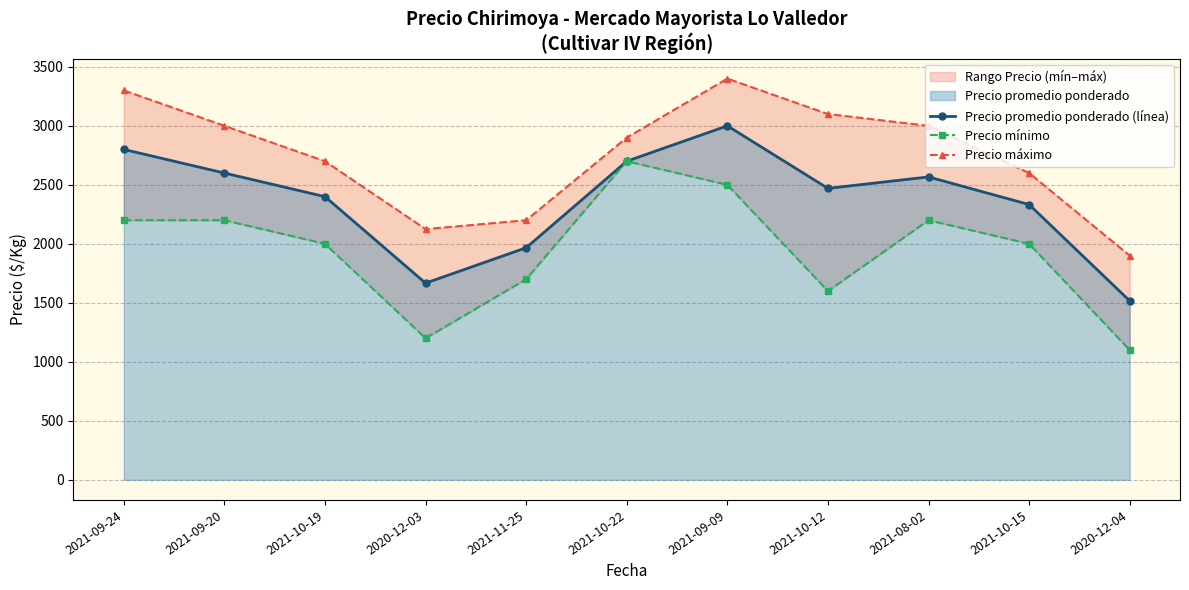

The value of Precio promedio ponderado (línea) at 2020-12-03 is 1667. True or false?

True